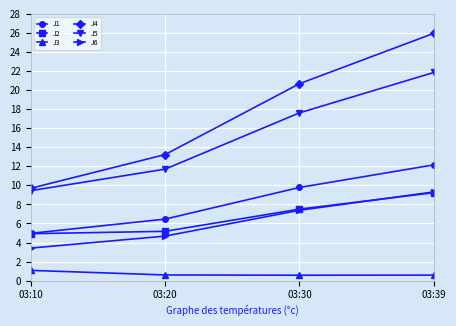

What is the difference between the highest and lowest values at 03:30?

20.1